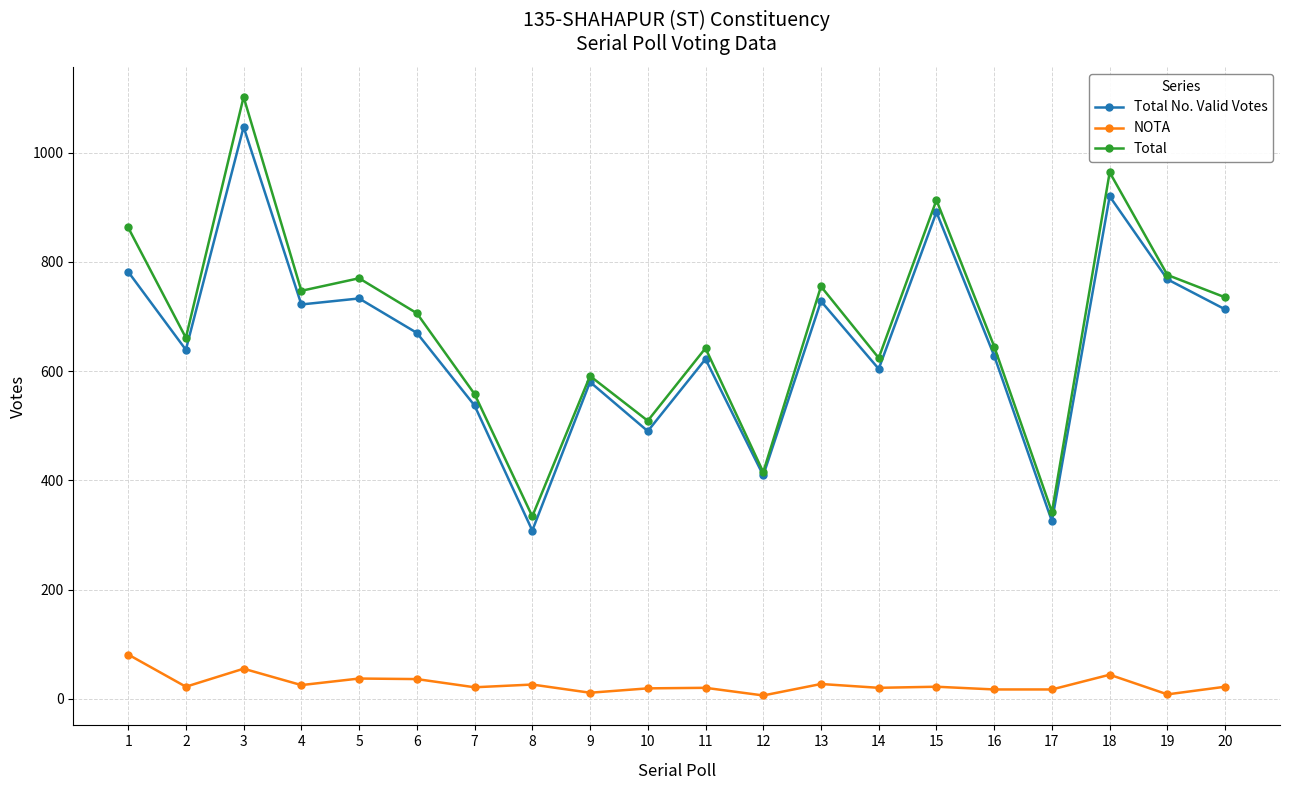

At which category does NOTA reach its first local peak?

3